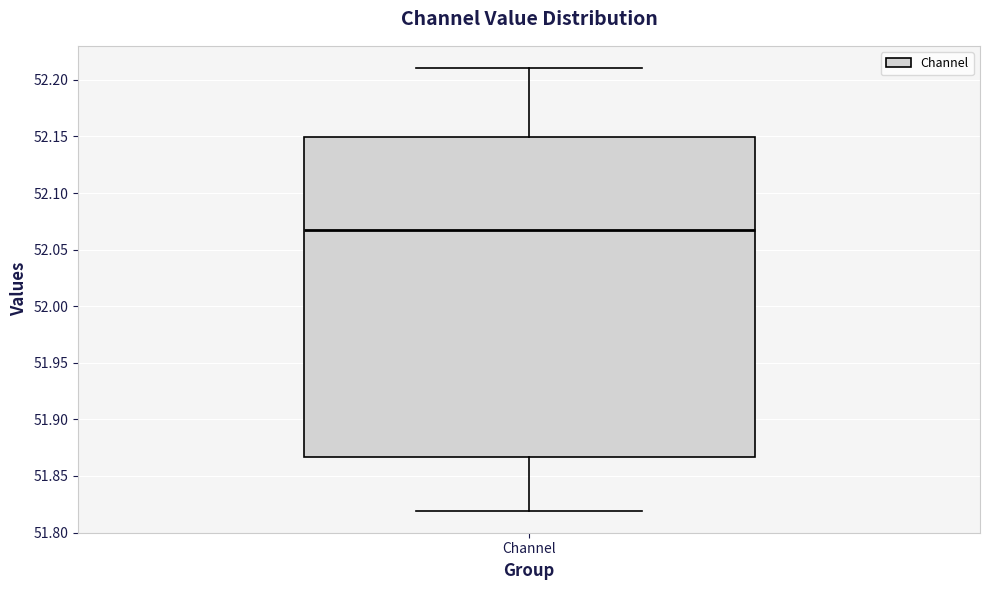

Transcribe this box plot: give where the median line is, the range the box spans, and where the two whiskers end, as read against the y-axis. The values are not printed on the chart, so give them approximately, as read against the axis.

median 52.070, box 51.865 to 52.150, whiskers 51.820 to 52.210